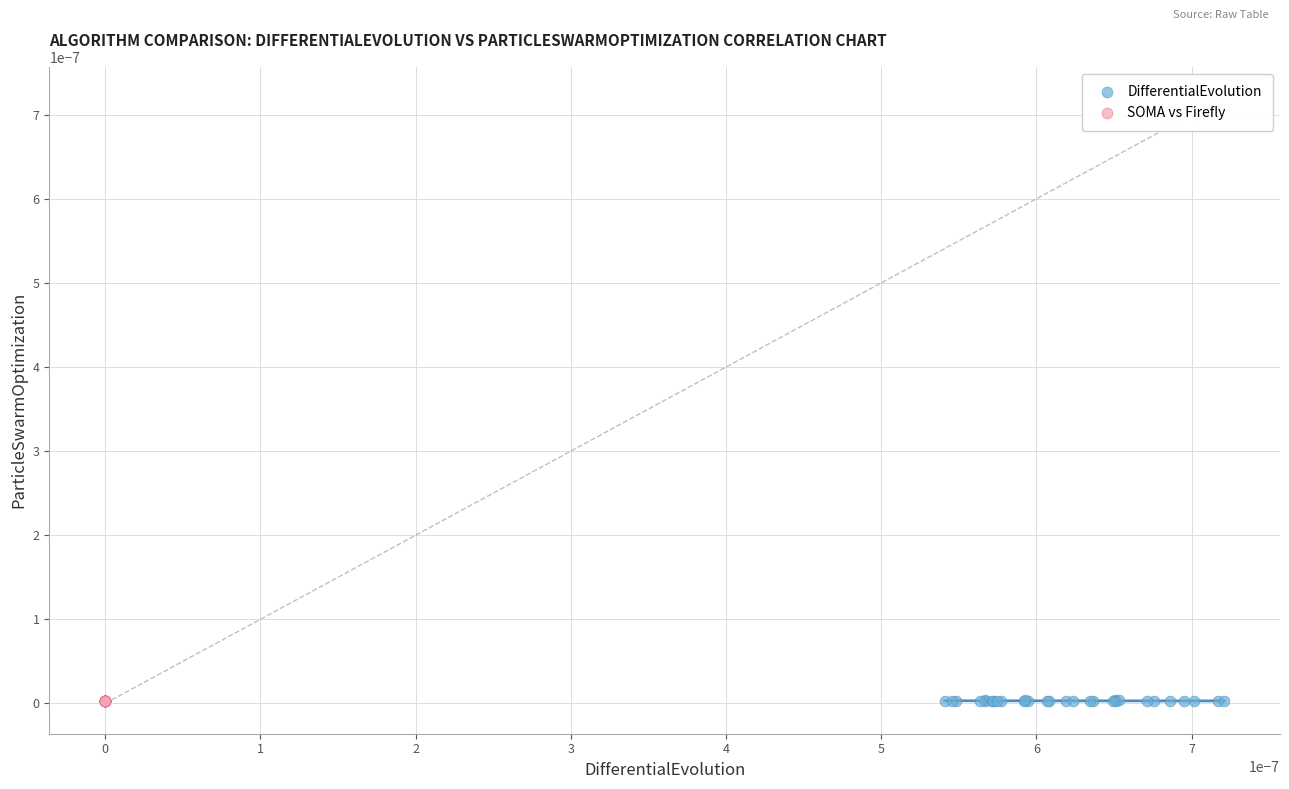

Which series has the largest Y range (max minus min)?

DifferentialEvolution